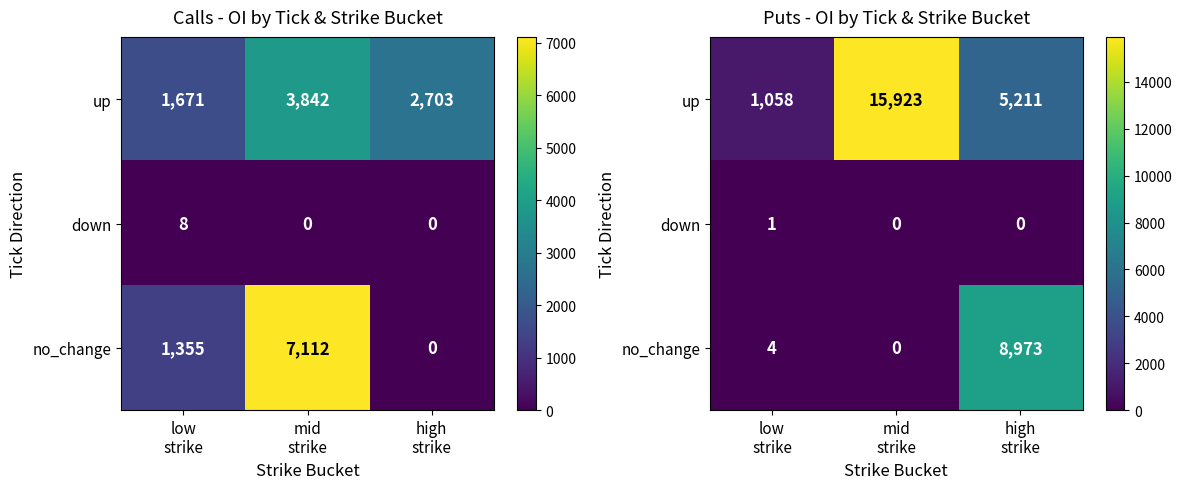

What is the difference between the maximum and minimum values in the no_change series?

8973